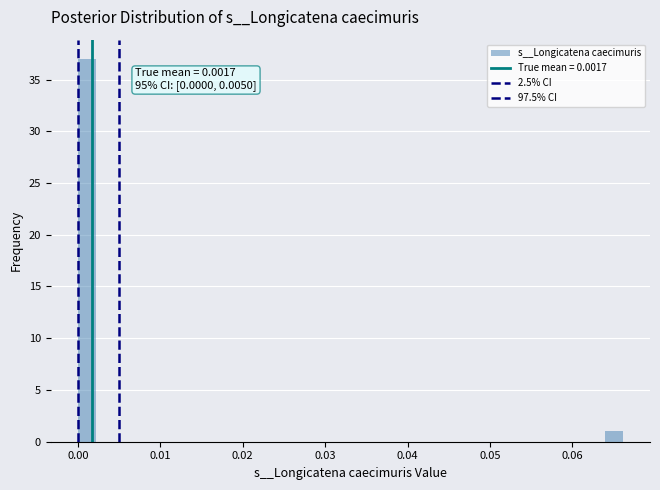

Read against the x-axis, roughly where is the centre of the tallest bar?

0.001